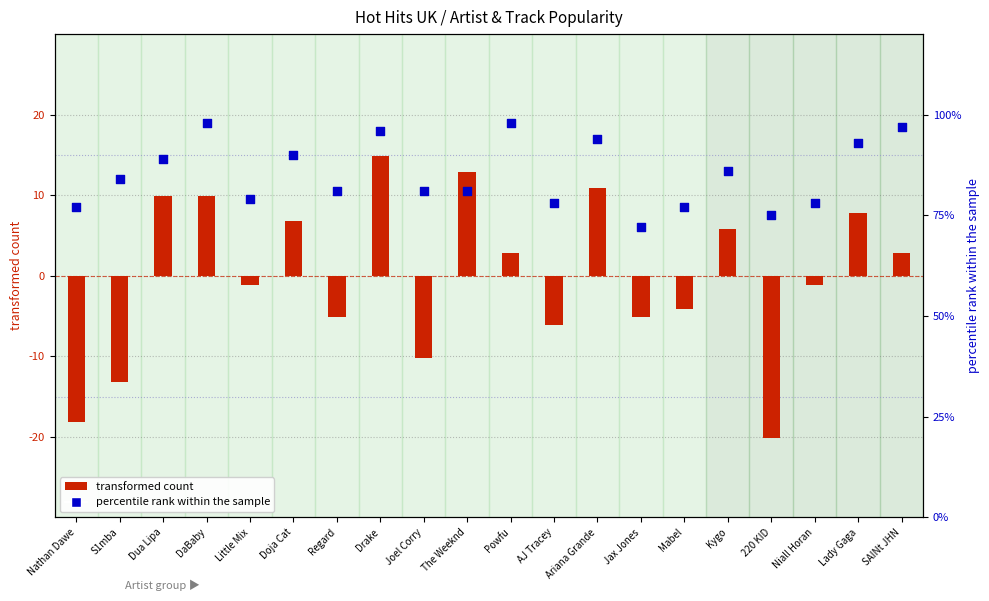

Which series reaches the maximum Y coordinate?

percentile rank within the sample